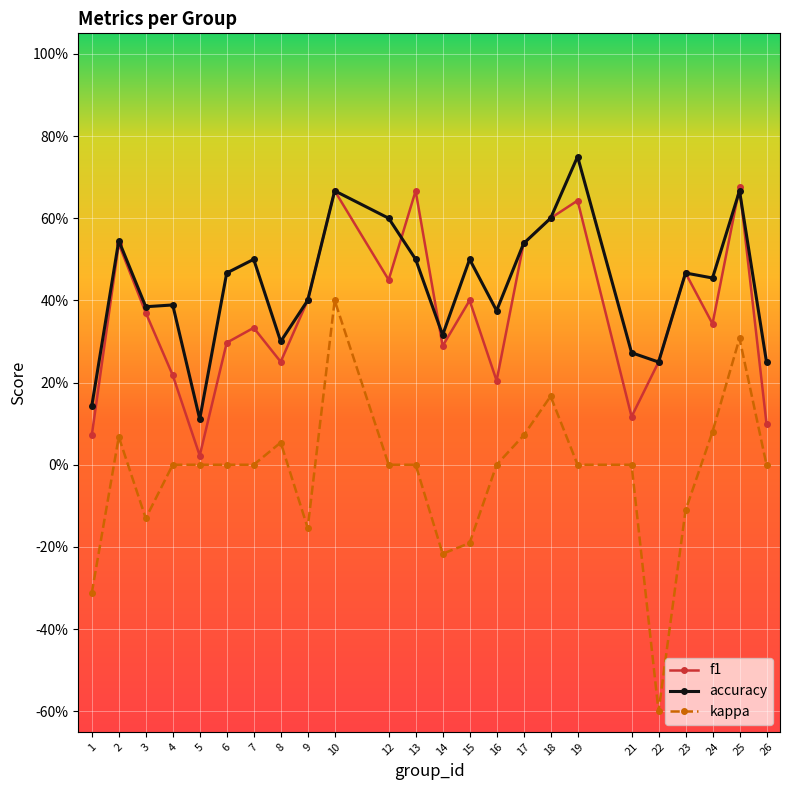

Is this an area chart (filled region under the line)?

No